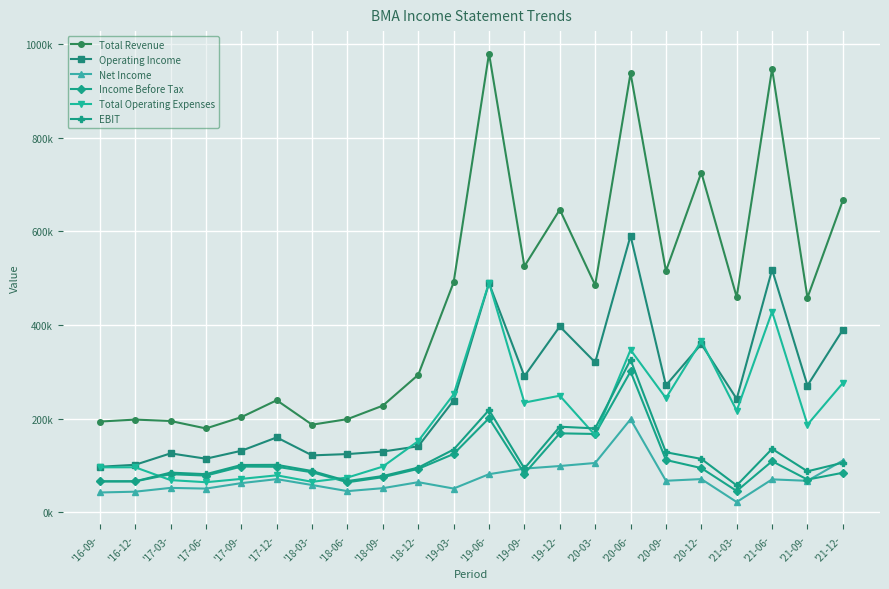

What is the label of the 7th point from the right?

'20-06-